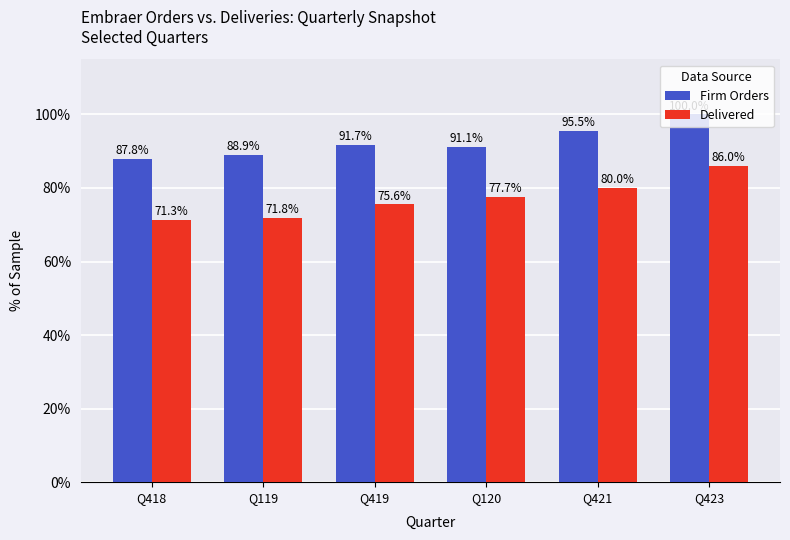

True or false: Delivered has a value of 104.0 at Q421.

False